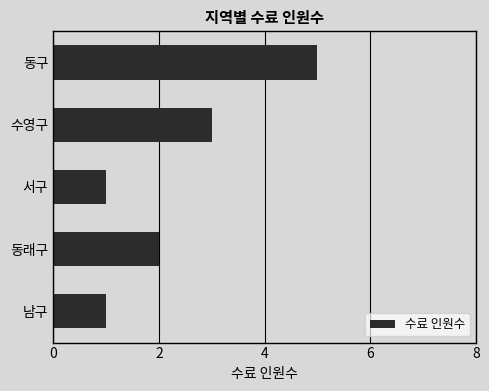

How many values are below 2?

2